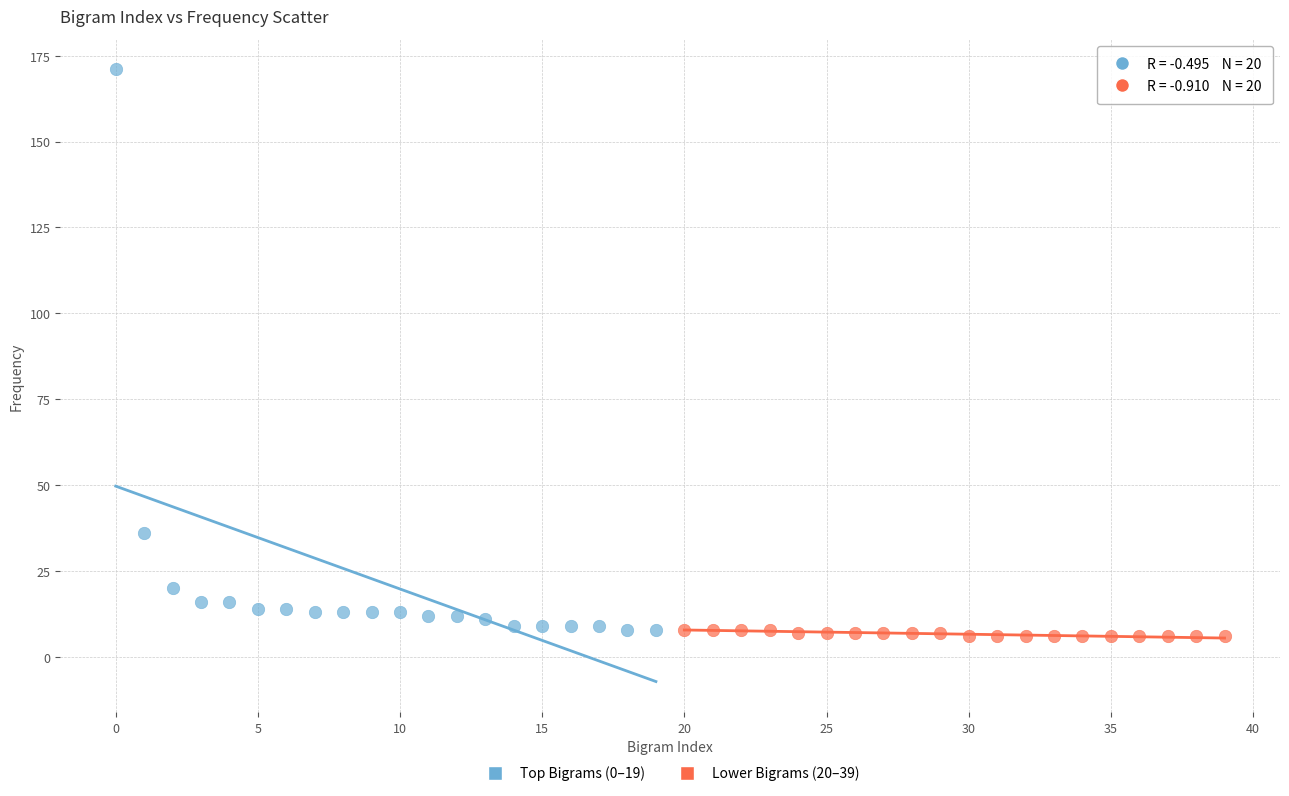

Which series reaches the maximum Y coordinate?

Top Bigrams (0–19)